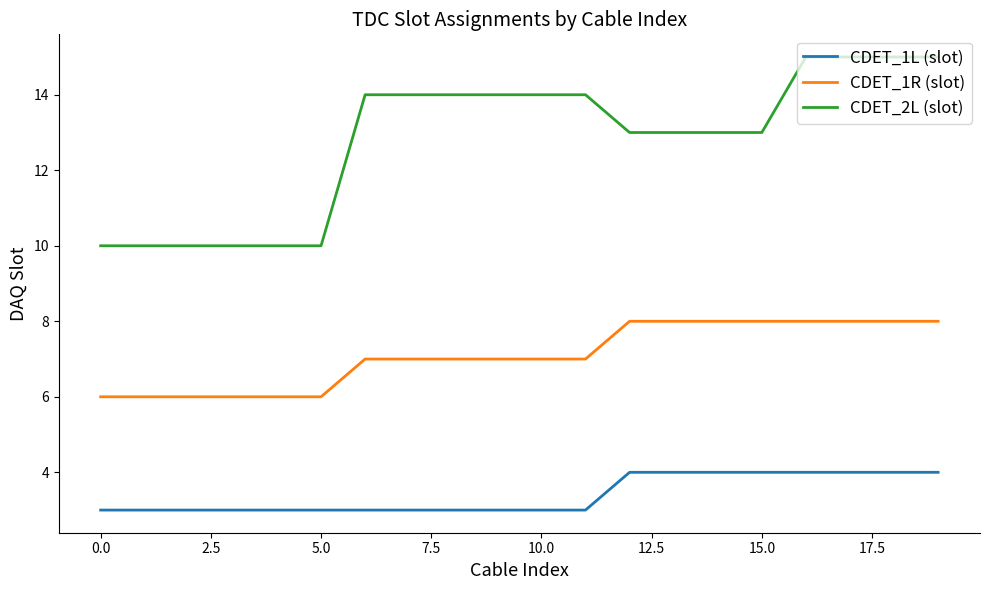

What is the minimum value shown in the chart?

3